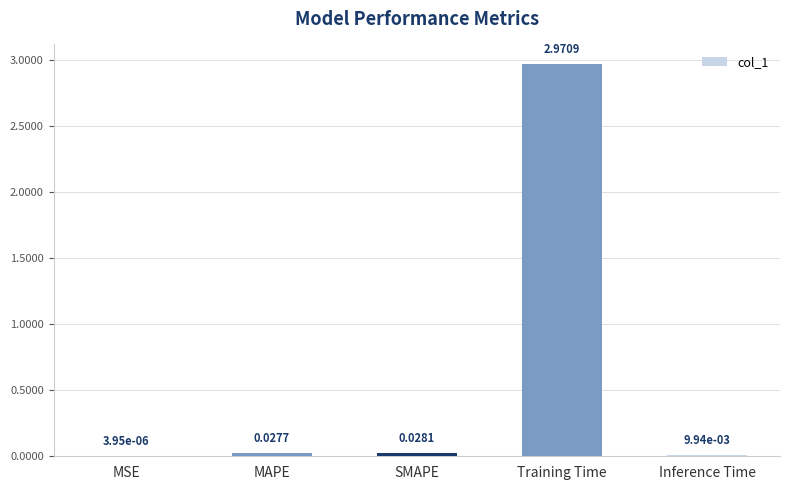

How many categories are shown in the chart?

5